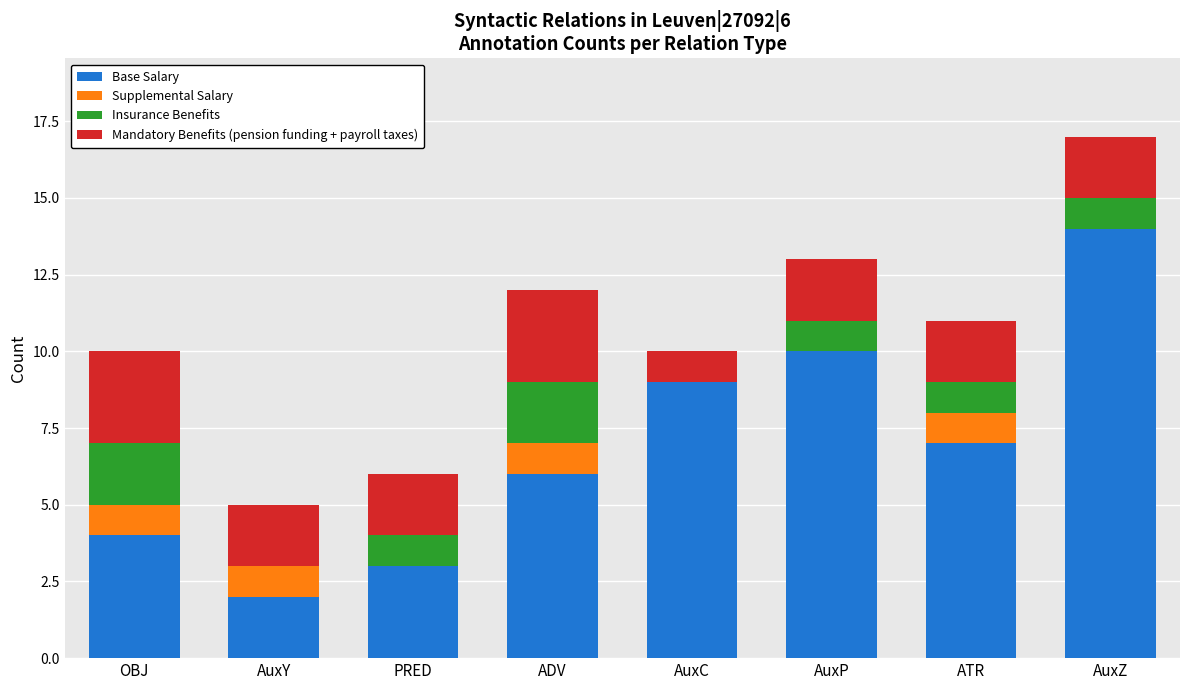

What is the sum of the Base Salary values at AuxC and OBJ?

13